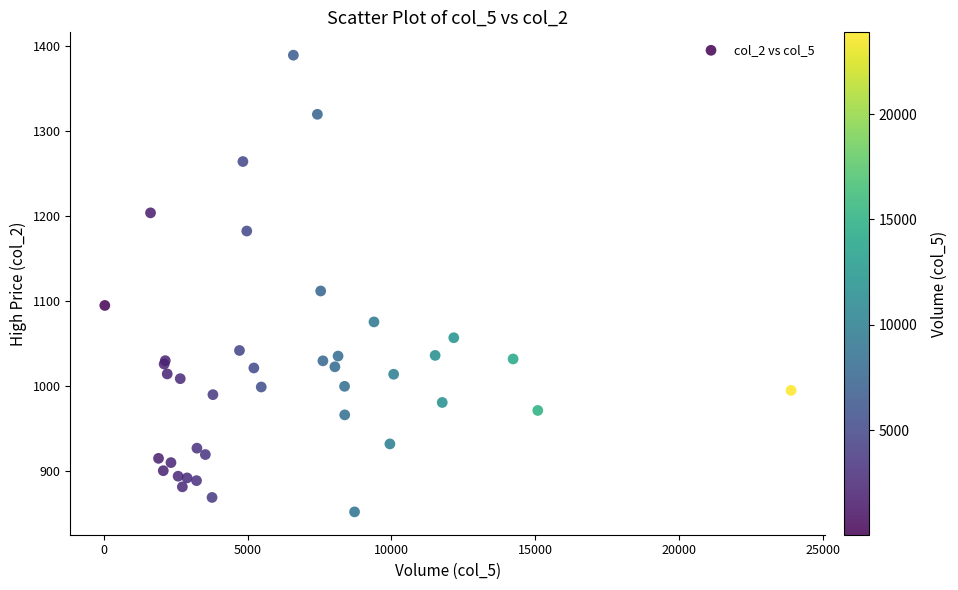

What Y value in the scatter plot is closest to 1120?

1112.0